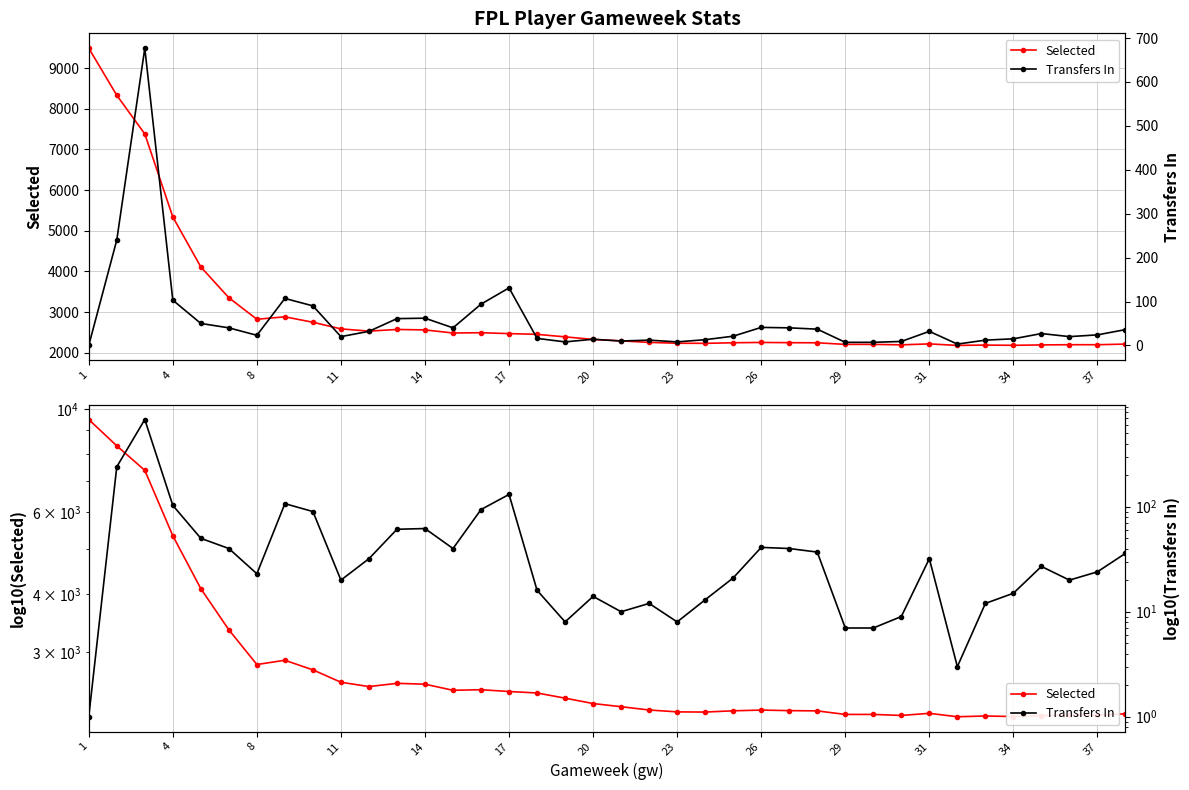

What is the maximum value for Transfers In?

677